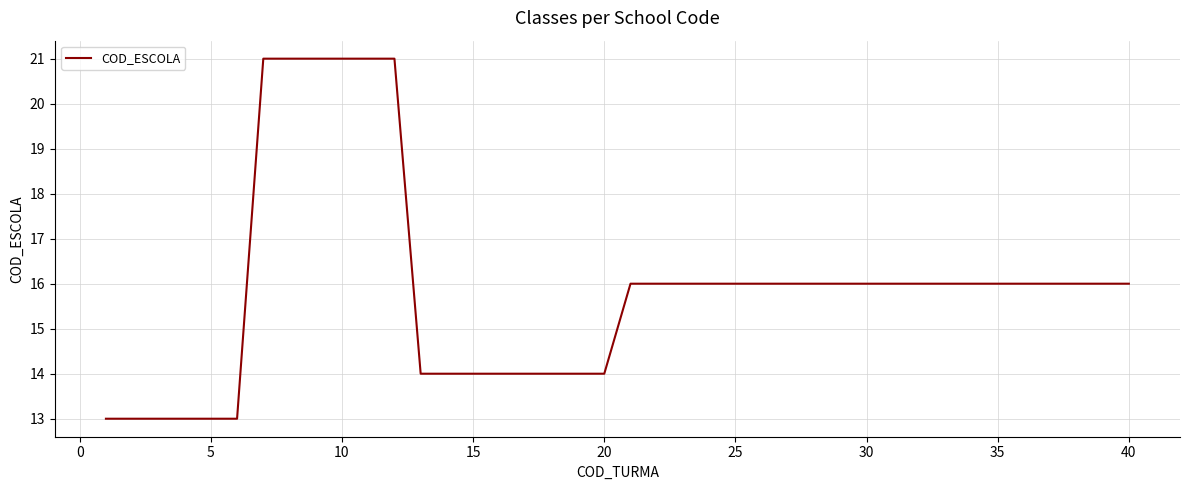

What is the difference between the maximum and minimum values?

8